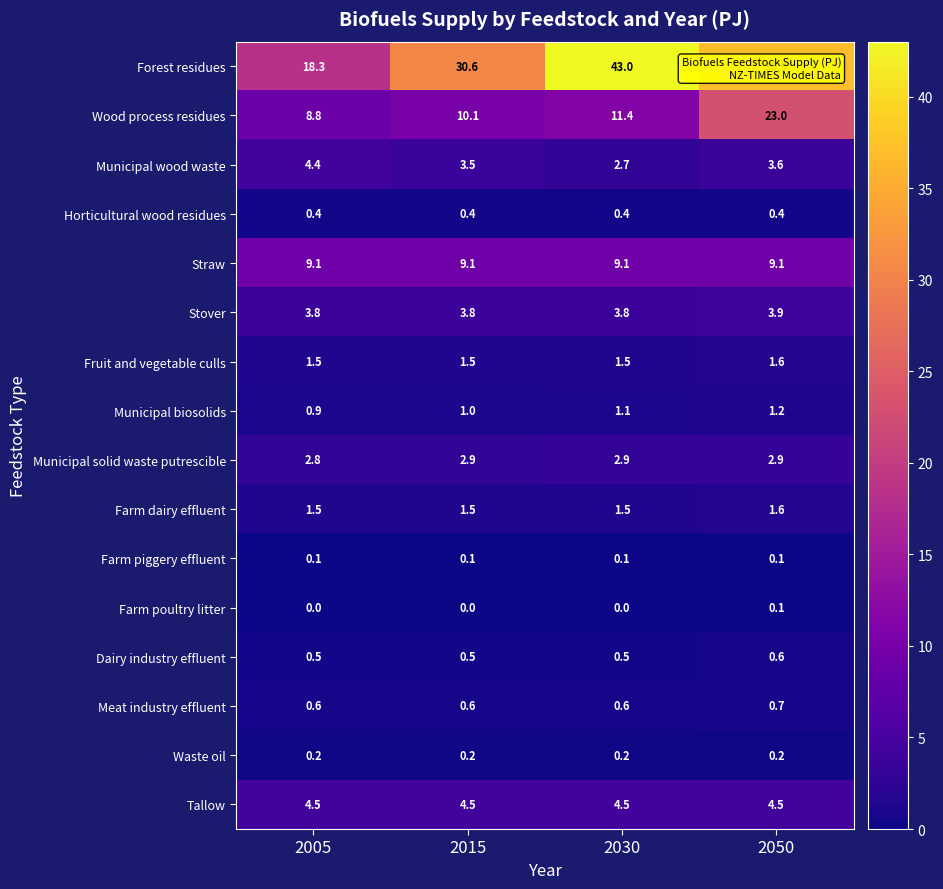

Is it true that Wood process residues equals 10.1 at 2015?

True